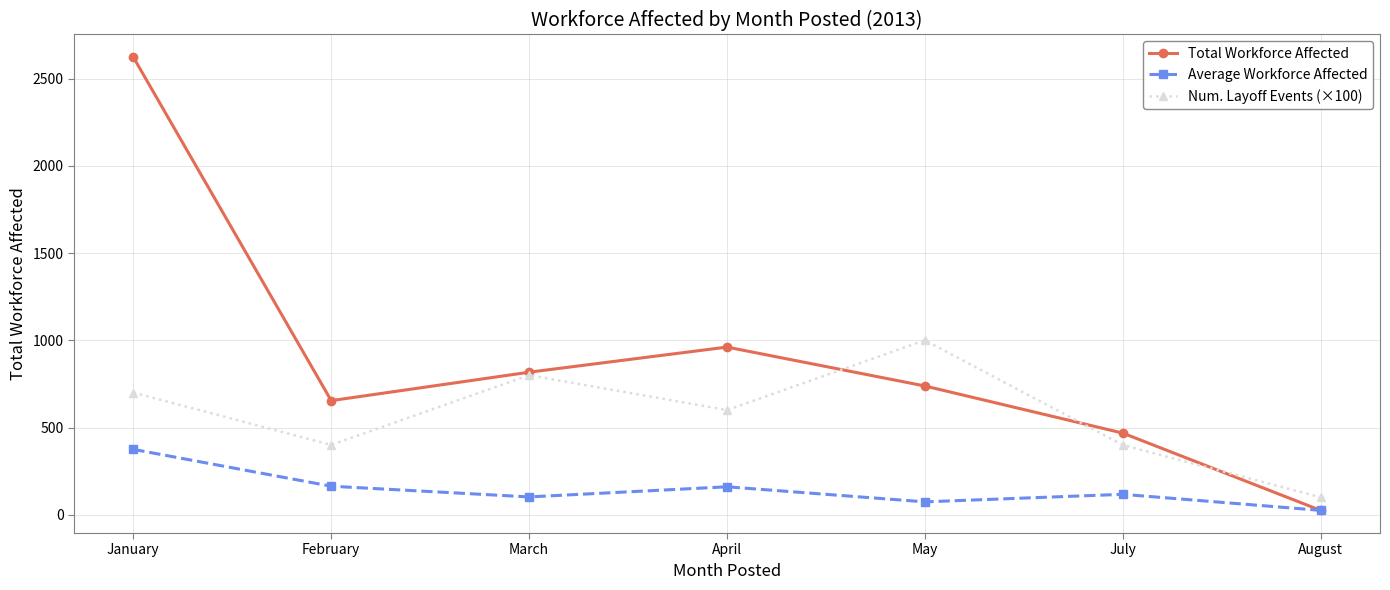

What is the approximate value of Average Workforce Affected at July?

117.0